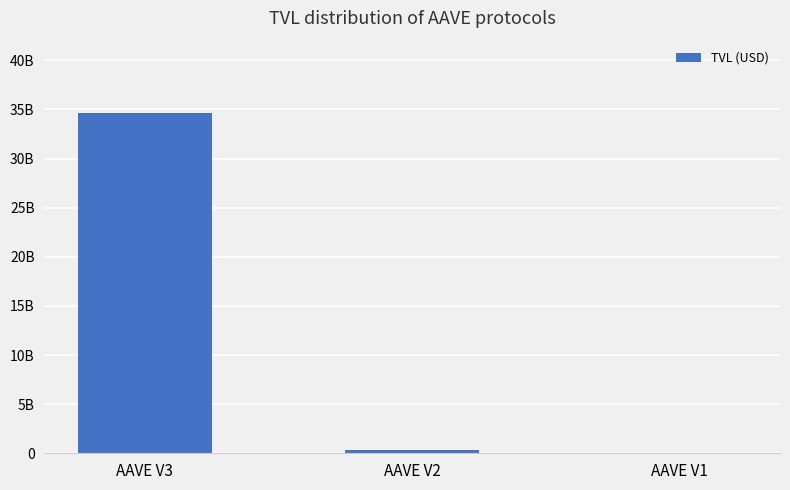

Reading left to right, extract all data points from this chart.

AAVE V3=34676678009.2	AAVE V2=337278508.2	AAVE V1=14697311.0